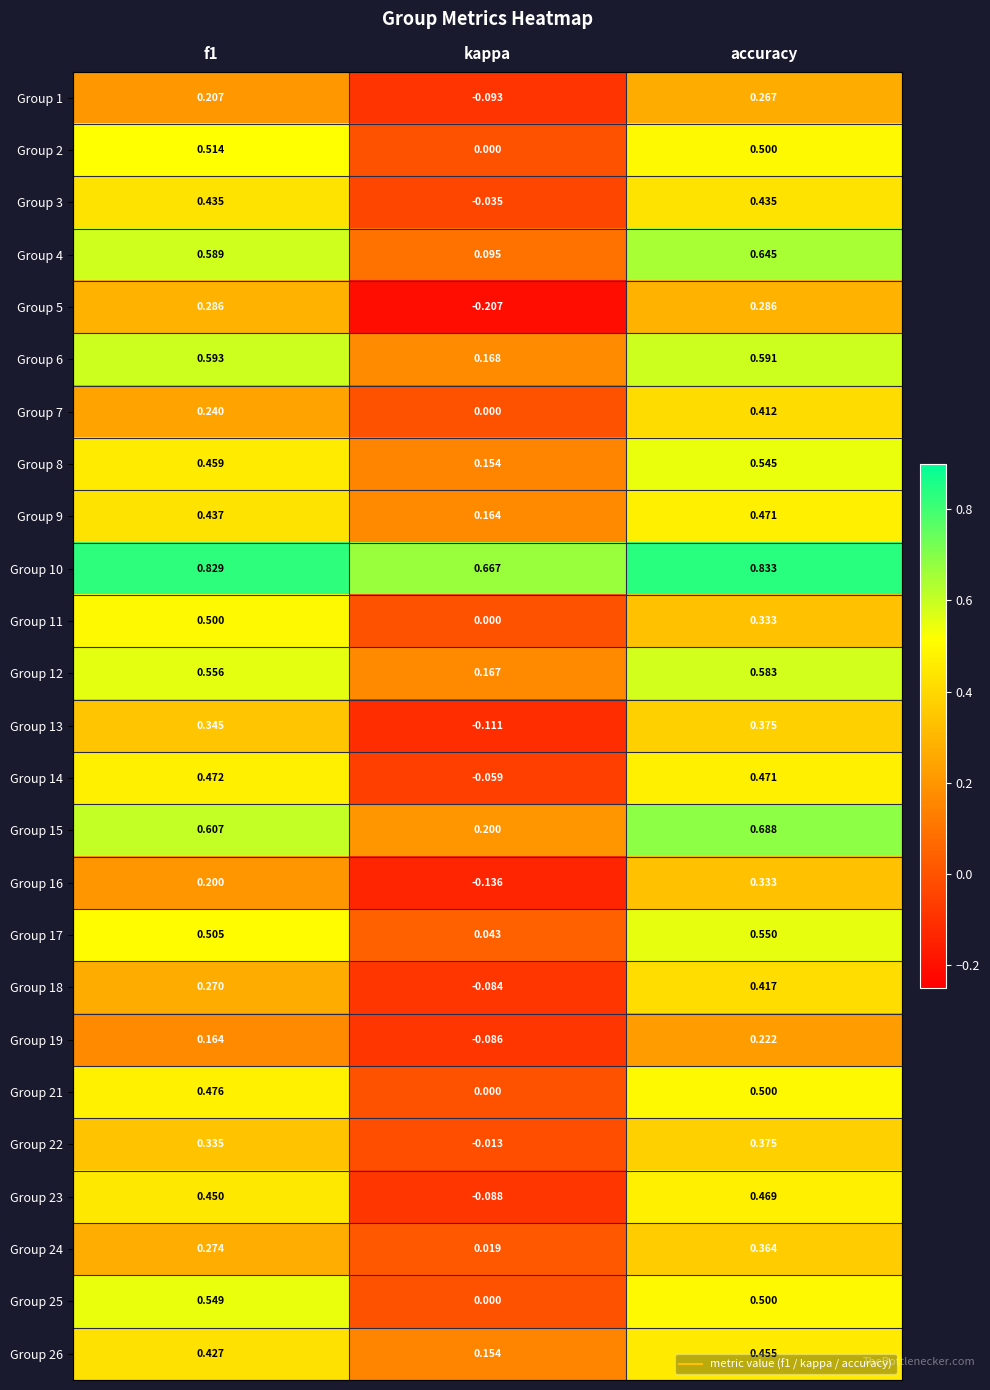

At which category is the sum across all series the highest?

accuracy